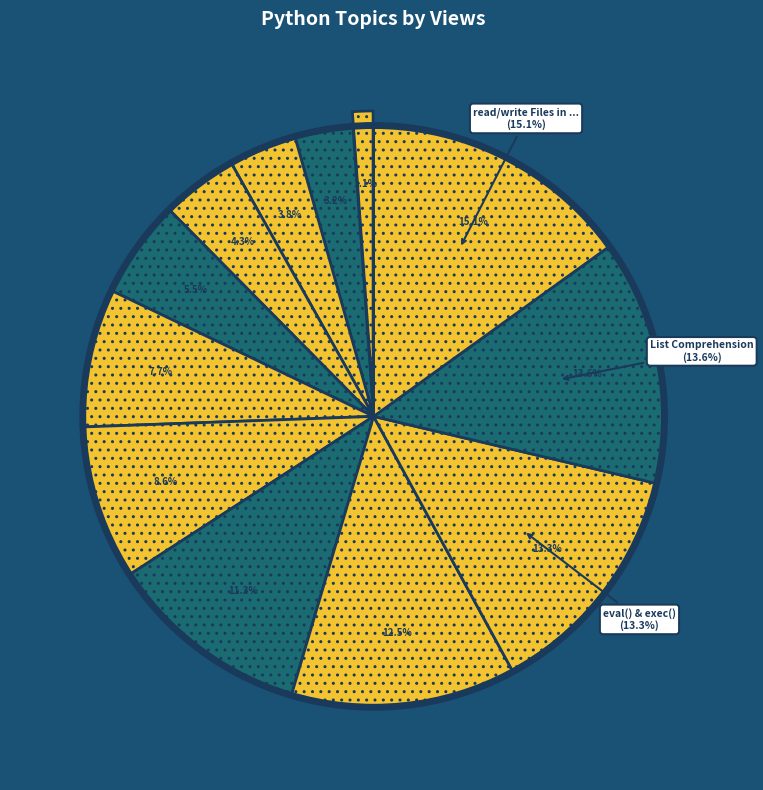

How many segments does this pie chart have?

12